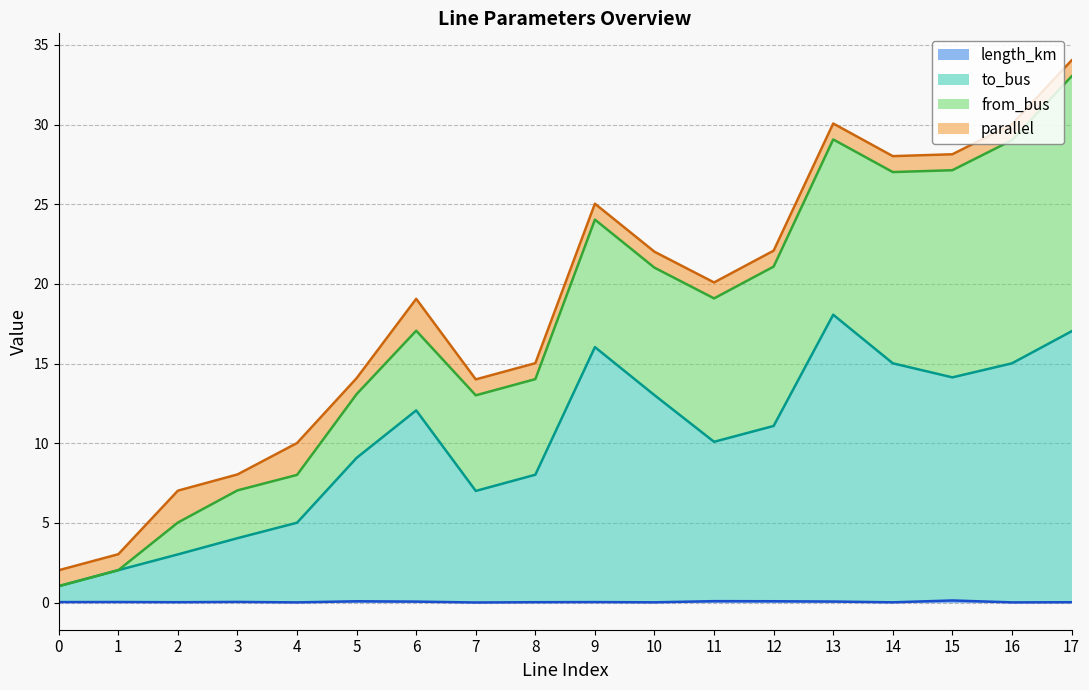

True or false: from_bus has more than 2 interior local peaks.

False